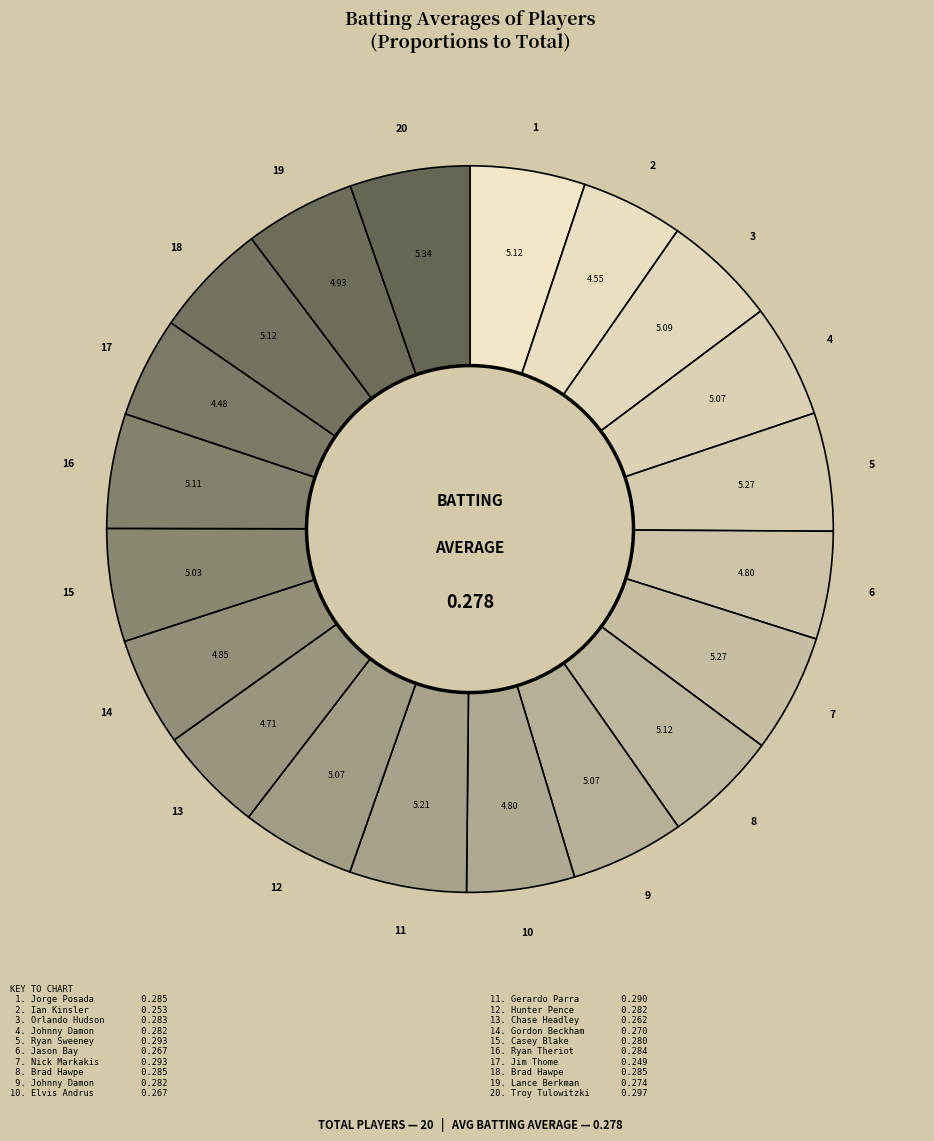

Count the number of slices in the pie.

20